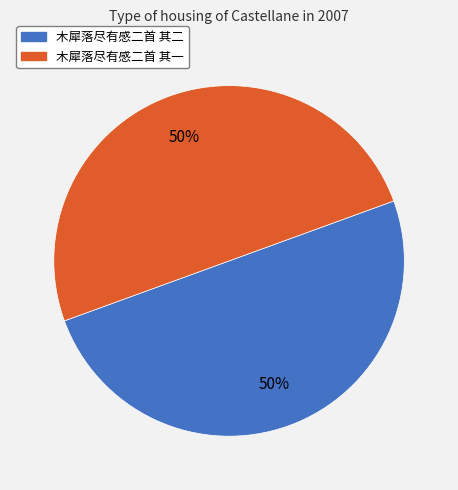

Do 木犀落尽有感二首 其二 and 木犀落尽有感二首 其一 together represent more than half of the pie?

Yes